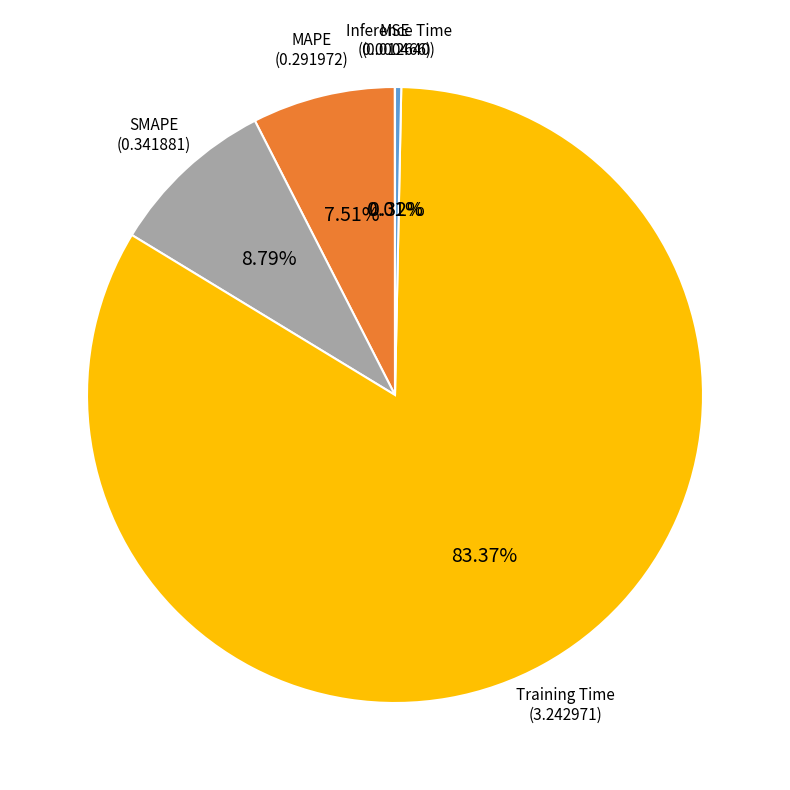

Is there any slice that represents more than half of the pie?

Yes